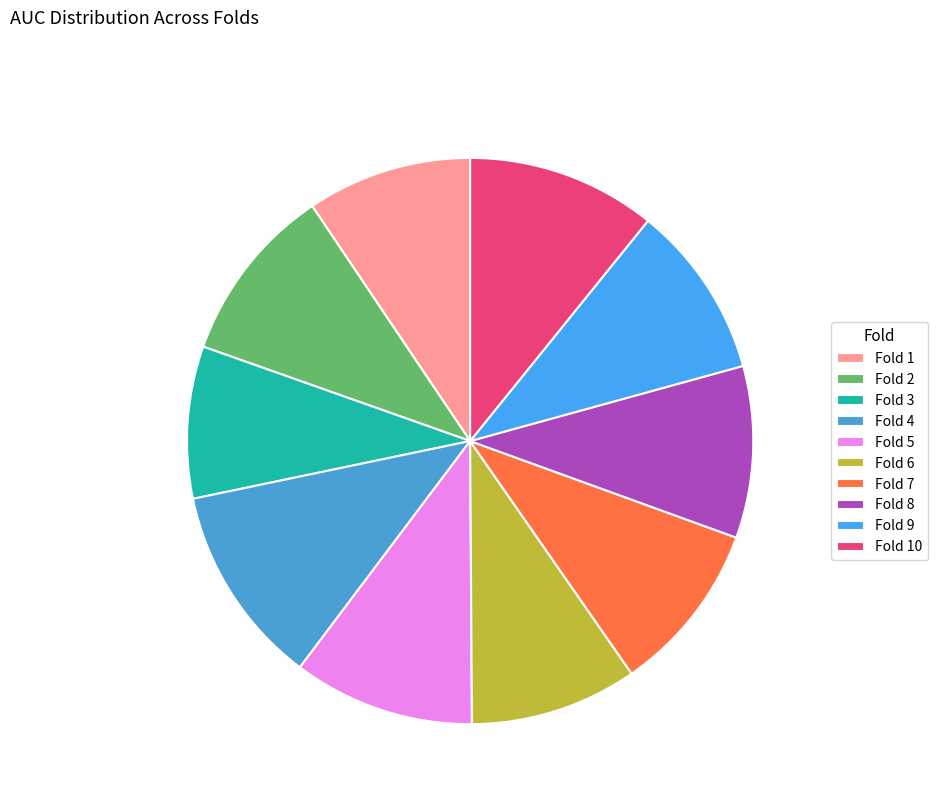

What percentage do Fold 9 and Fold 2 together represent?

20.1%